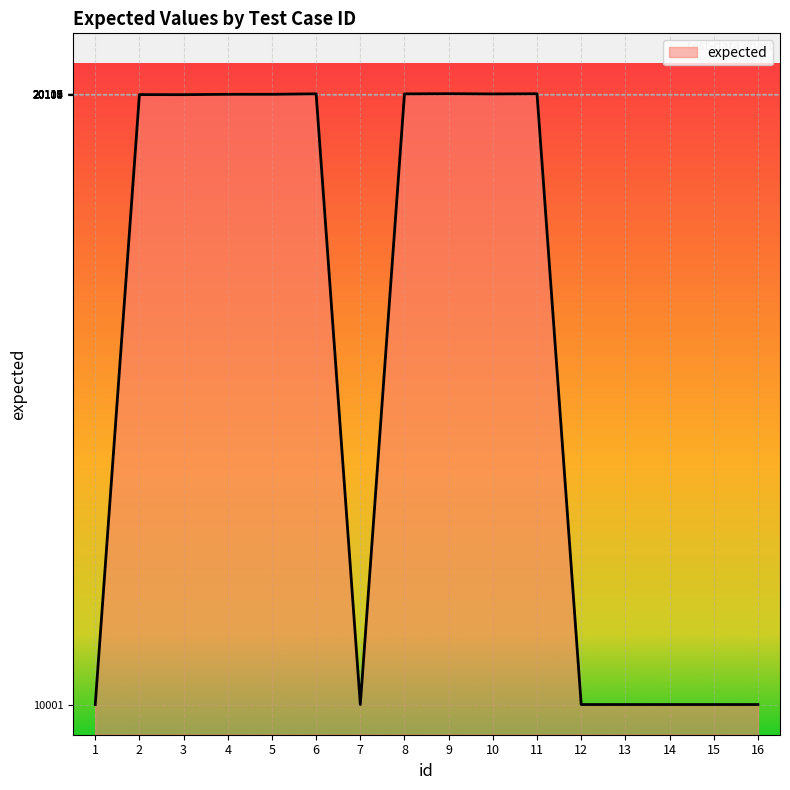

What is the change in value from 2 to 9?

+15